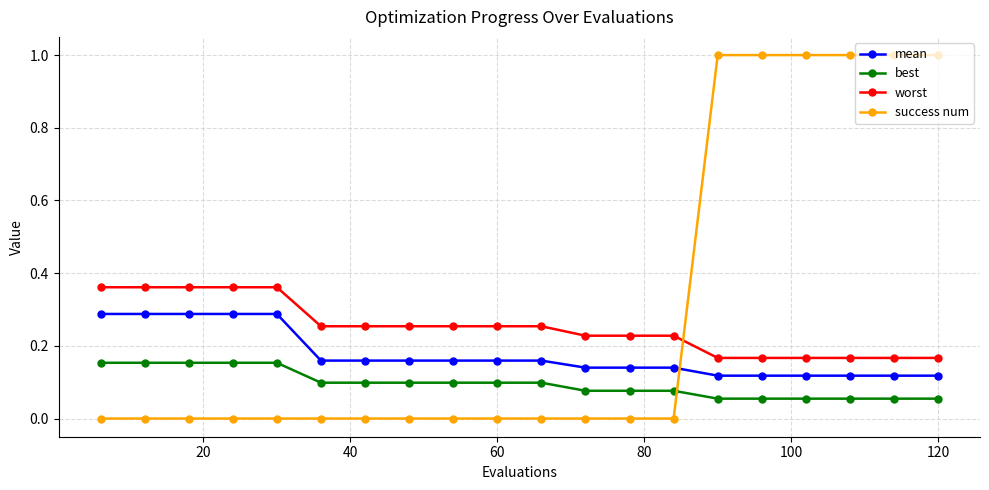

List the series in order of their overall mean, highest first.

success num, worst, mean, best